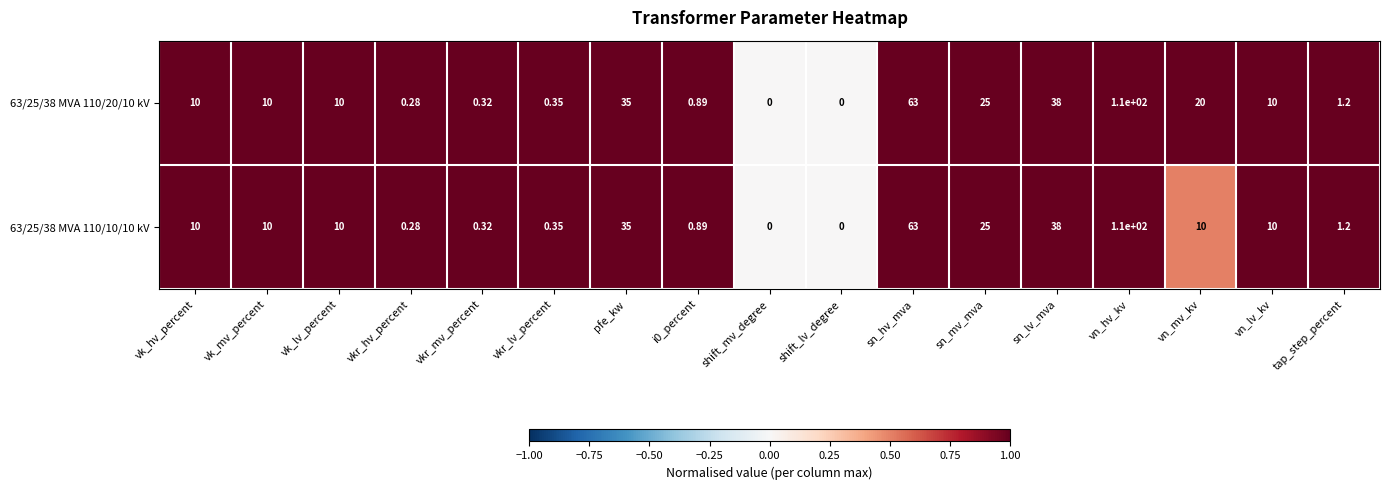

Is the value of 63/25/38 MVA 110/20/10 kV at shift_lv_degree greater than the value of 63/25/38 MVA 110/10/10 kV at vn_lv_kv?

No